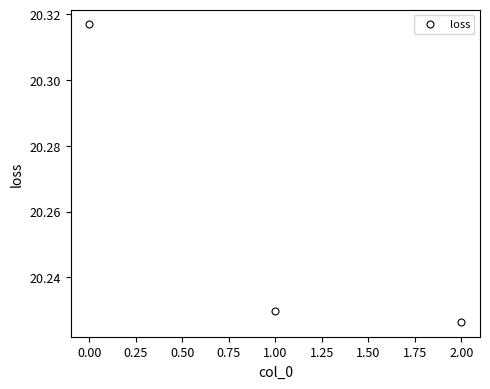

Rank the categories by value from lowest to highest.

2.00, 1.00, 0.00